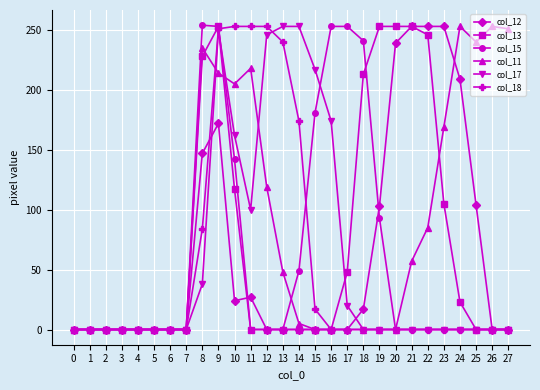

True or false: col_12 has a value of 134 at 1.

False